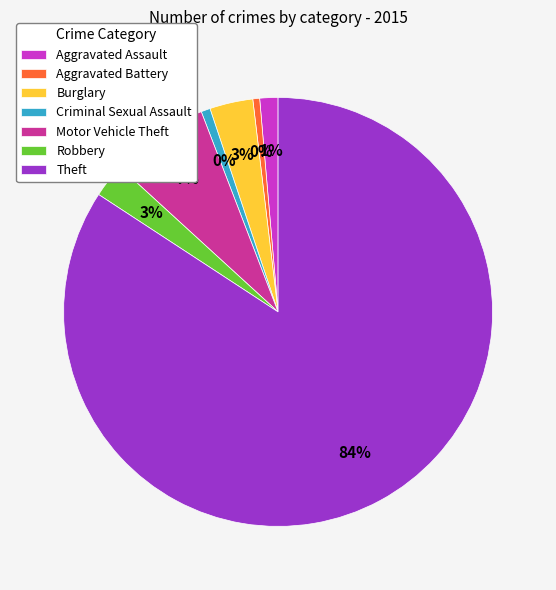

How many slices are in this pie chart?

7